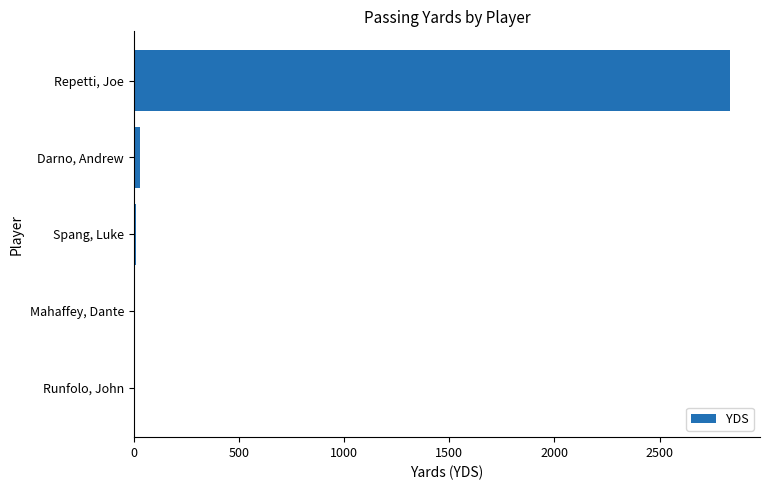

How many data points does each series have?

5